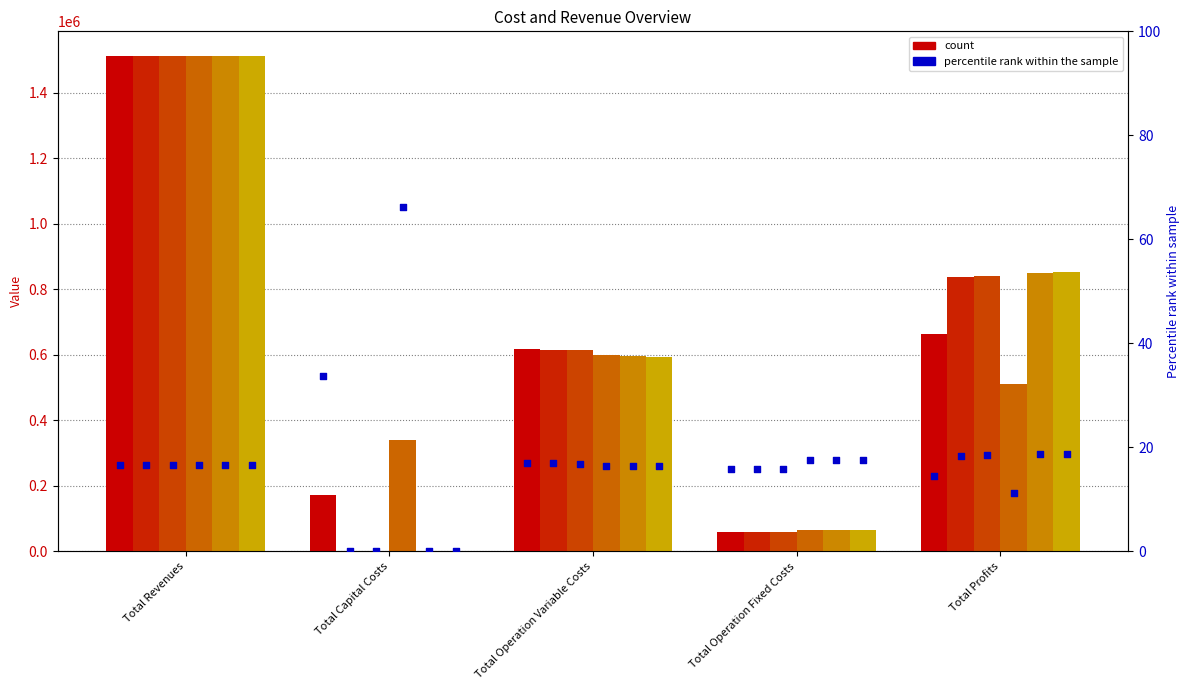

What is the total value across all series at Total Revenues?

9067108.3